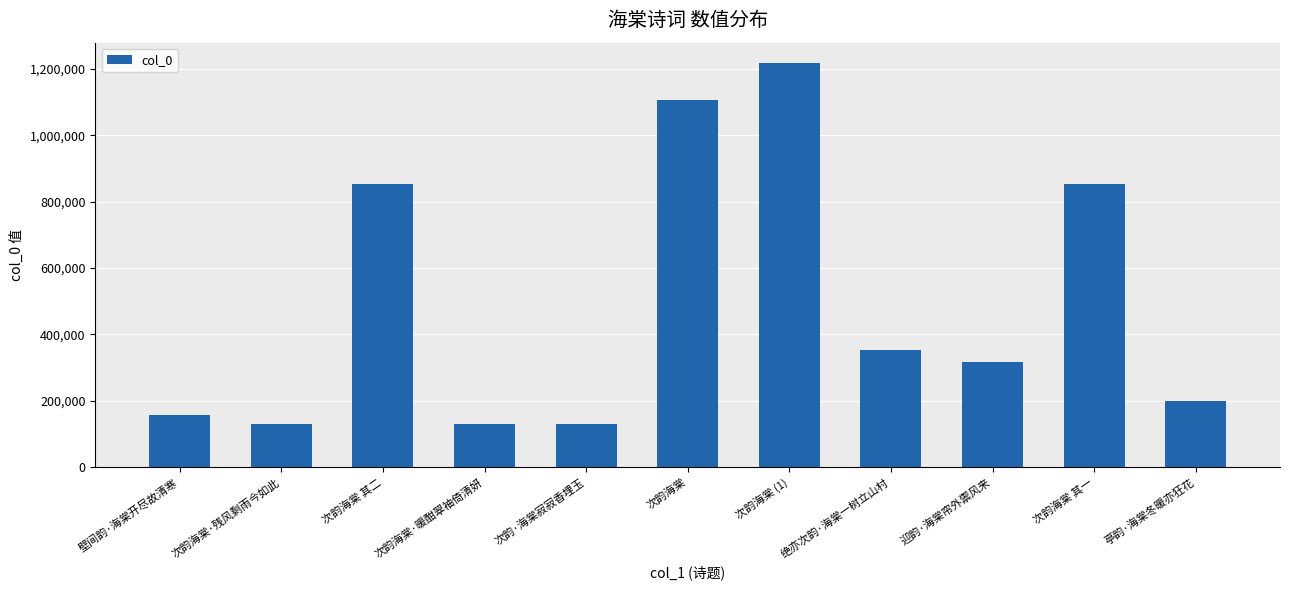

What is the label of the 6th bar from the left?

次韵海棠